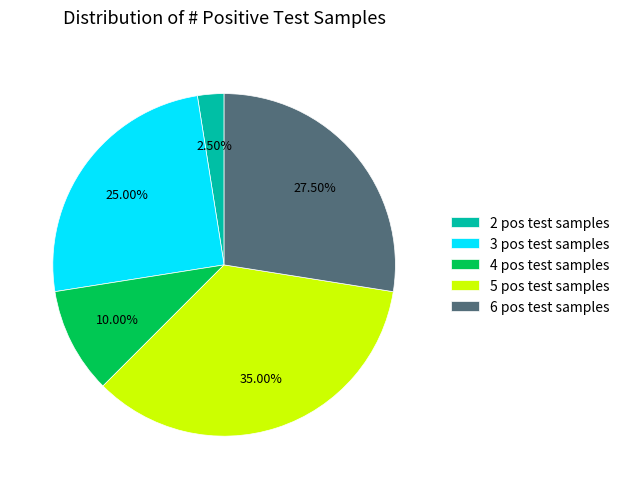

Is there any slice that represents more than half of the pie?

No